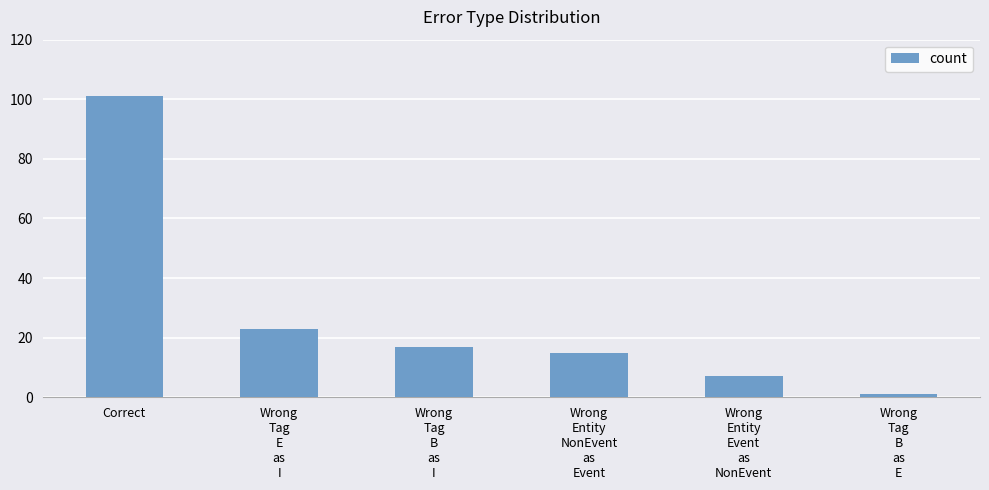

Reading left to right, list all the values displayed in this chart.

Correct=101	Wrong
Tag
E
as
I=23	Wrong
Tag
B
as
I=17	Wrong
Entity
NonEvent
as
Event=15	Wrong
Entity
Event
as
NonEvent=7	Wrong
Tag
B
as
E=1